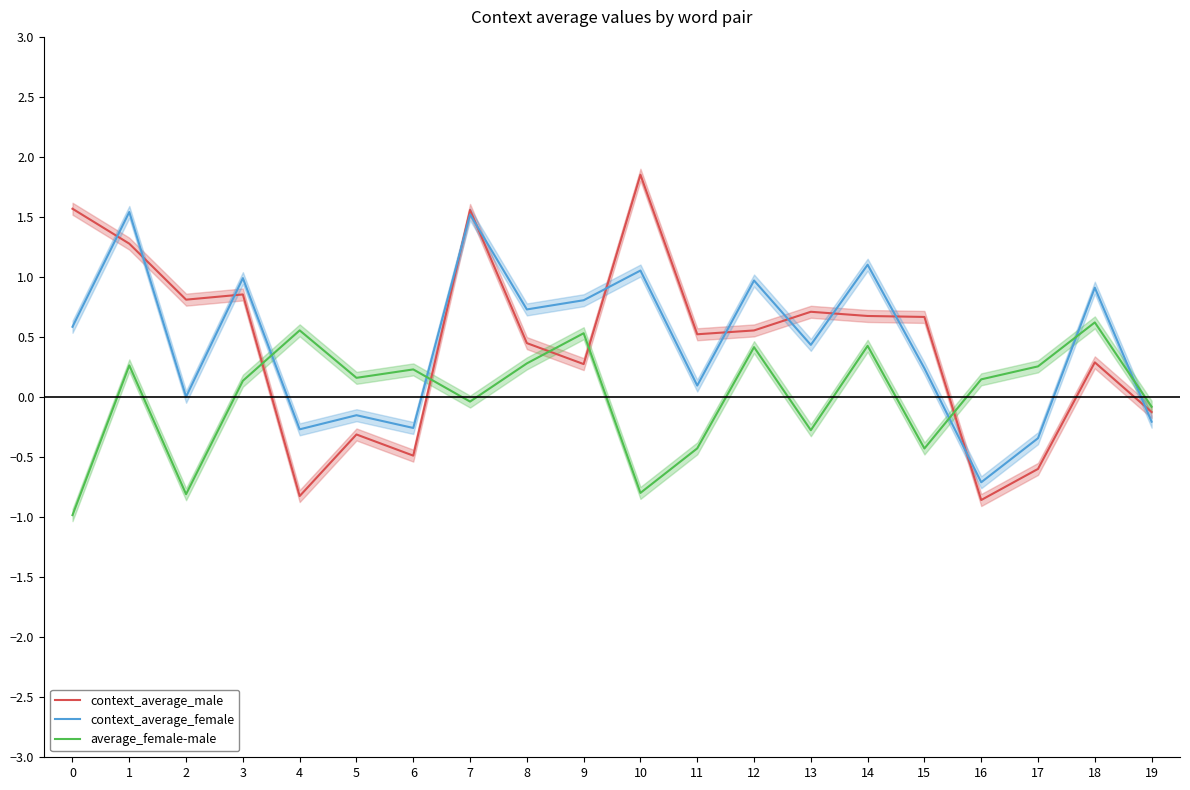

Where is the first local maximum for context_average_female?

1